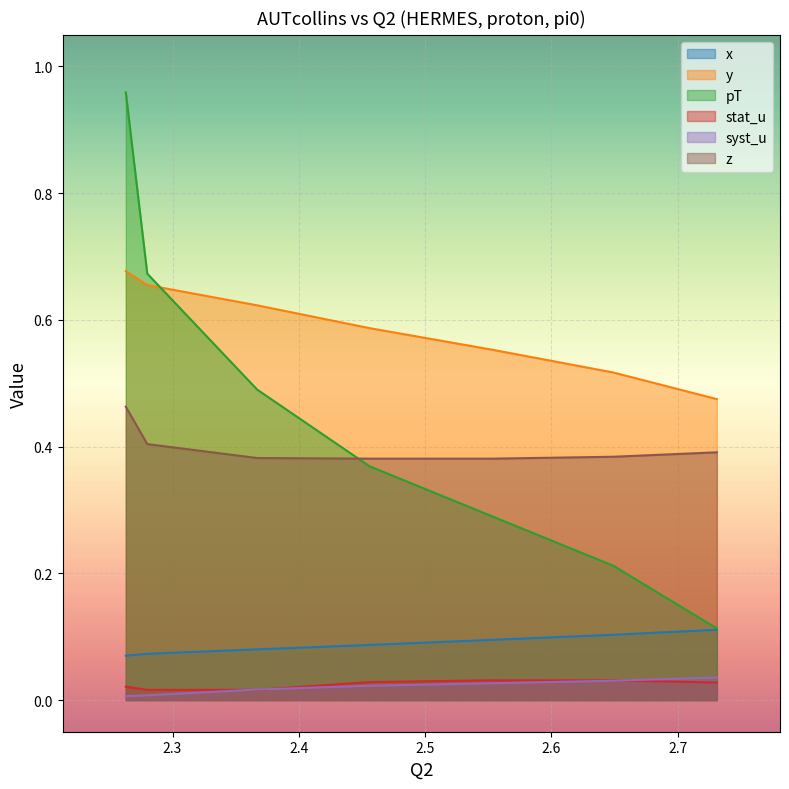

At which label does pT reach its peak?

2.263